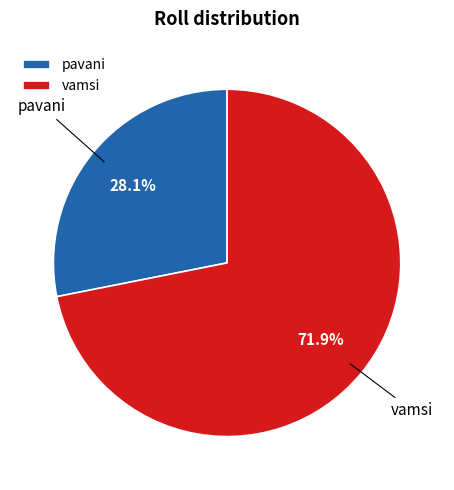

To the nearest percent, what is the difference between the largest and smallest slice percentages?

44%